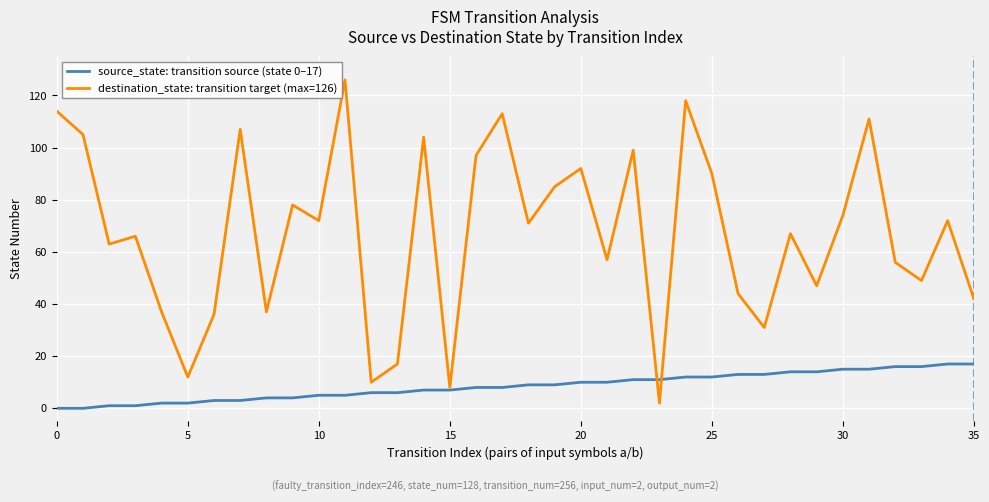

What is the greatest value displayed?

126